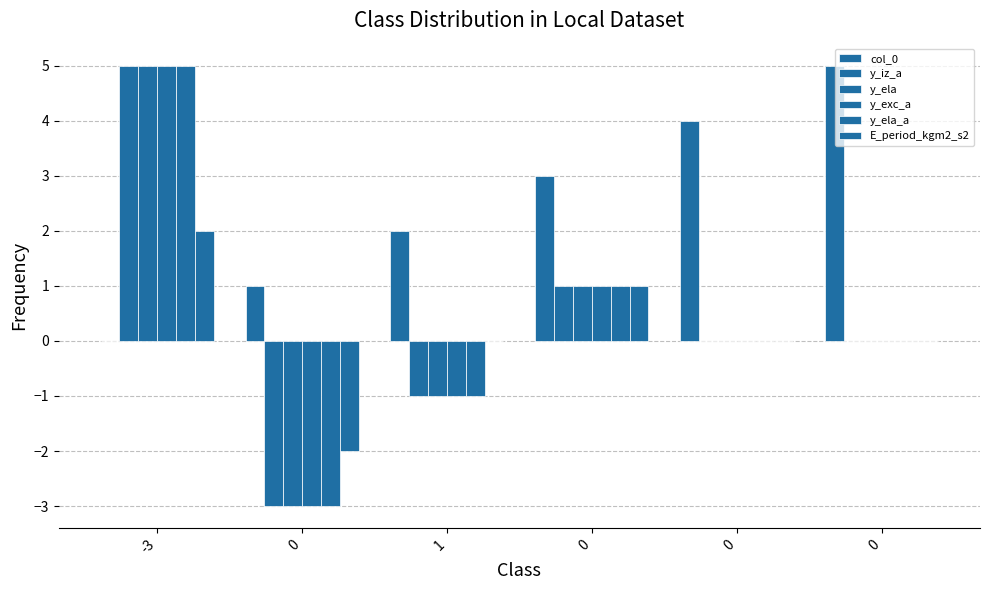

What is the approximate value of y_iz_a at 0?

1